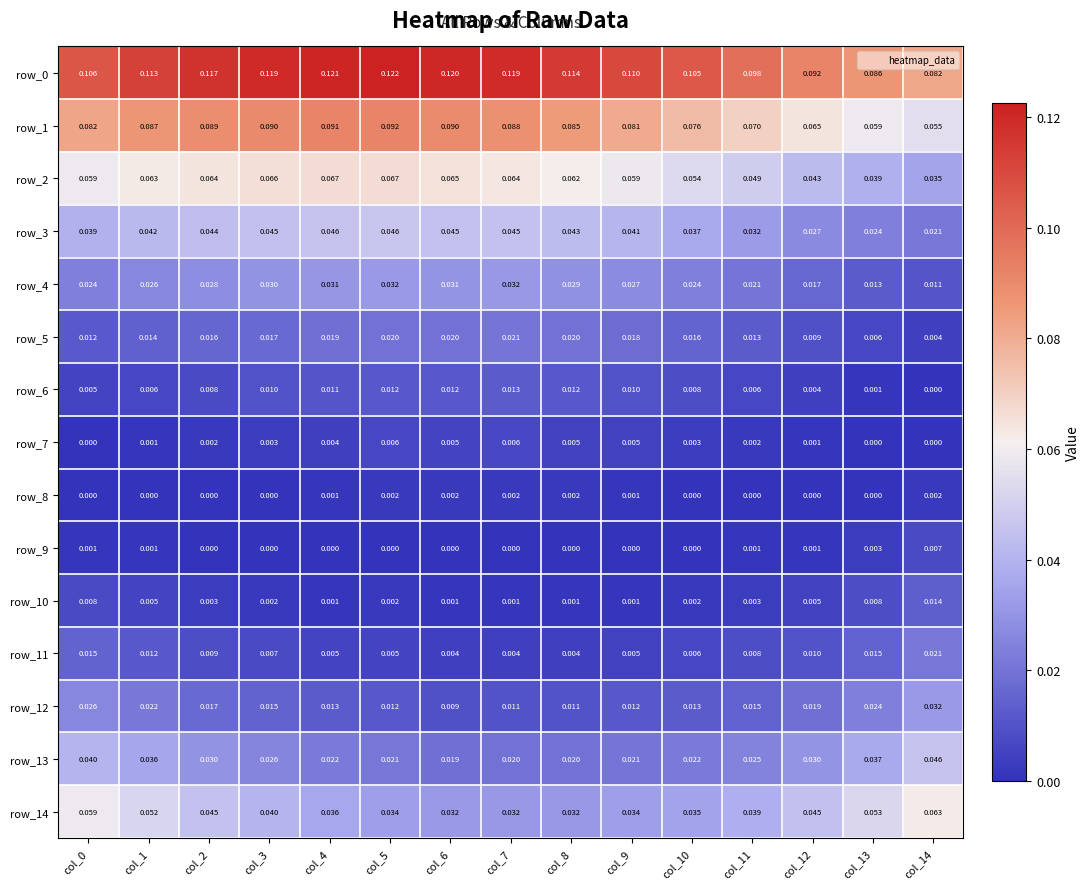

Is the value of row_7 at col_10 greater than the value of row_12 at col_5?

No